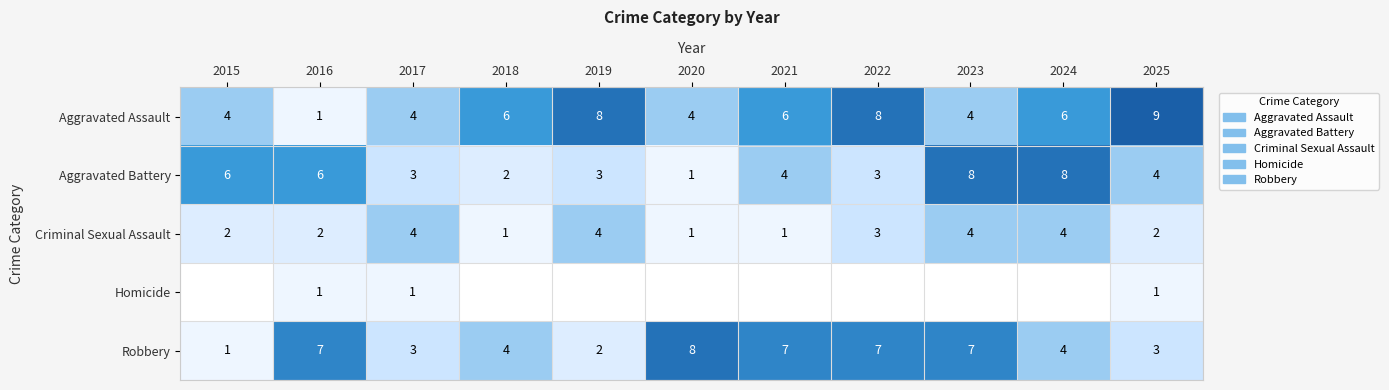

What is the highest value of the Aggravated Assault series?

9